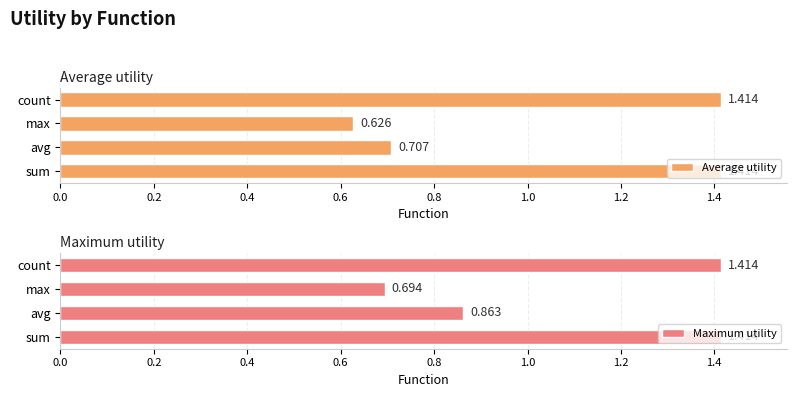

Which series has the widest spread of values?

Average utility